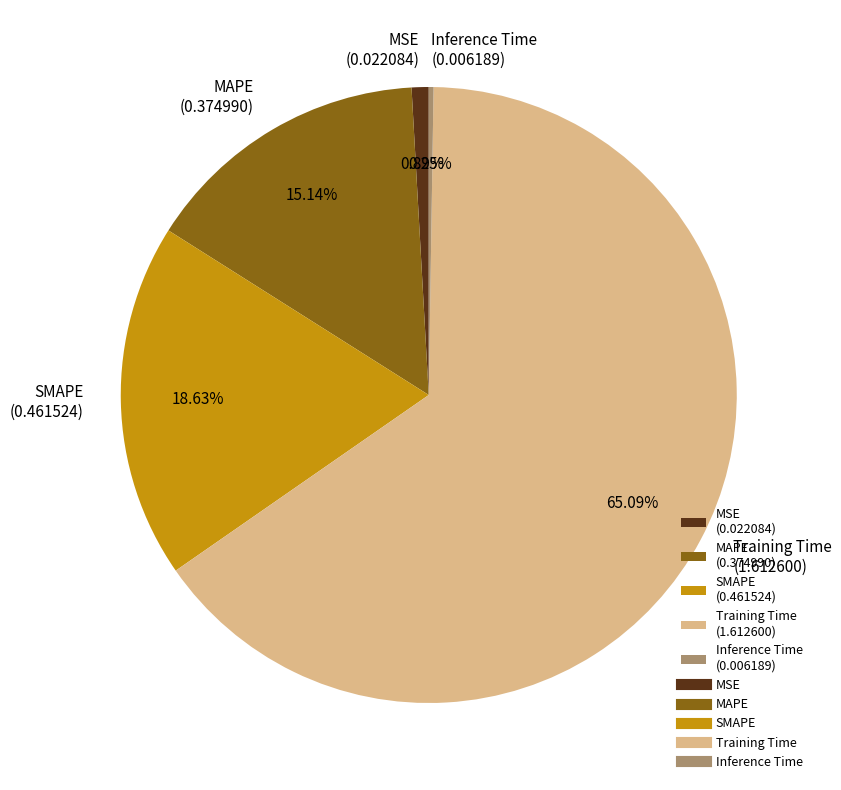

Does any single category account for the majority?

Yes